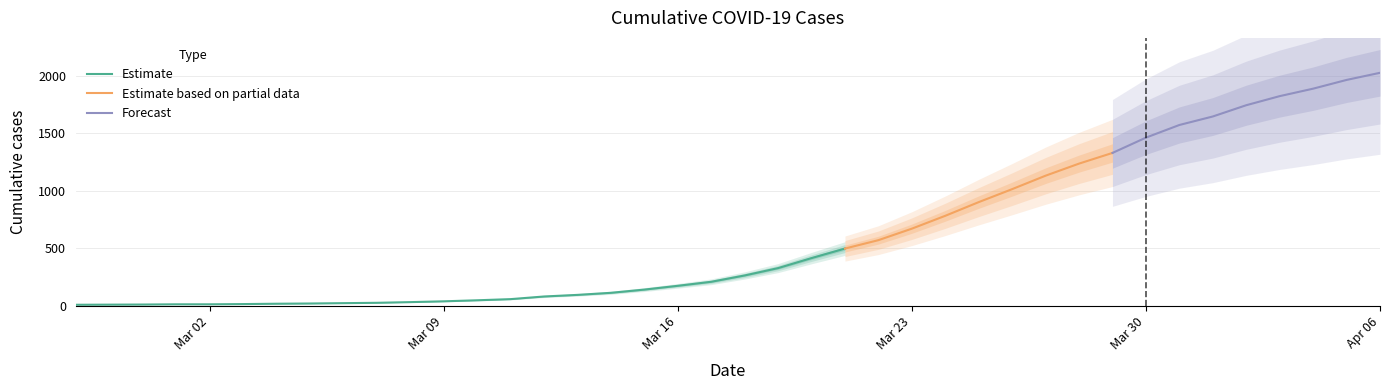

What is the smallest value displayed?

7